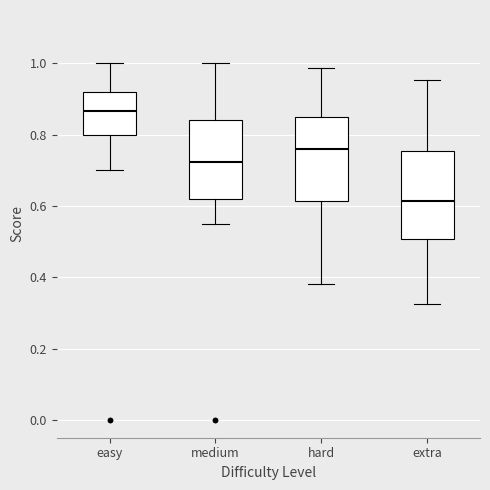

Reading left to right, read every box against the y-axis: the position of its median line, the range the box covers, and the ends of its whiskers. The values are not printed on the chart, so give them approximately, as read against the axis.

easy: median 0.86, box 0.80 to 0.92, whiskers 0.70 to 1.00
medium: median 0.72, box 0.62 to 0.84, whiskers 0.54 to 1.00
hard: median 0.76, box 0.62 to 0.86, whiskers 0.38 to 0.98
extra: median 0.62, box 0.50 to 0.76, whiskers 0.32 to 0.96